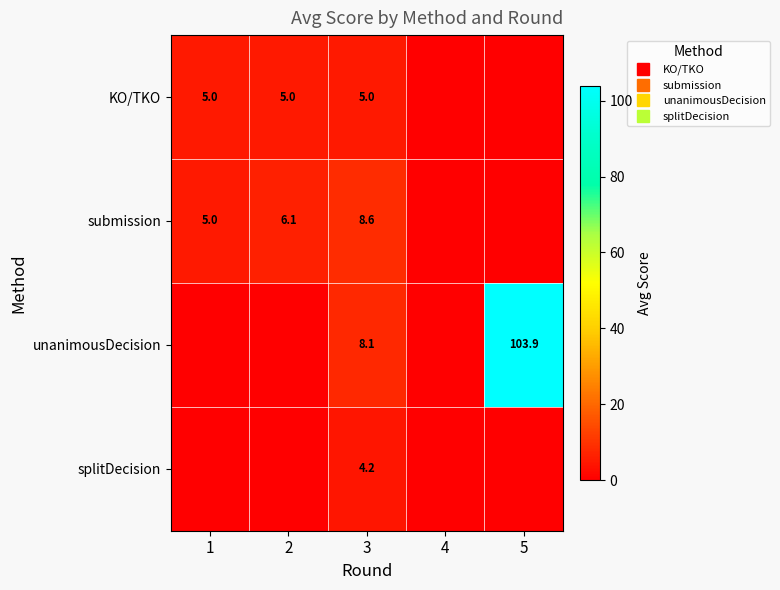

Which category has the highest value in the splitDecision series?

3